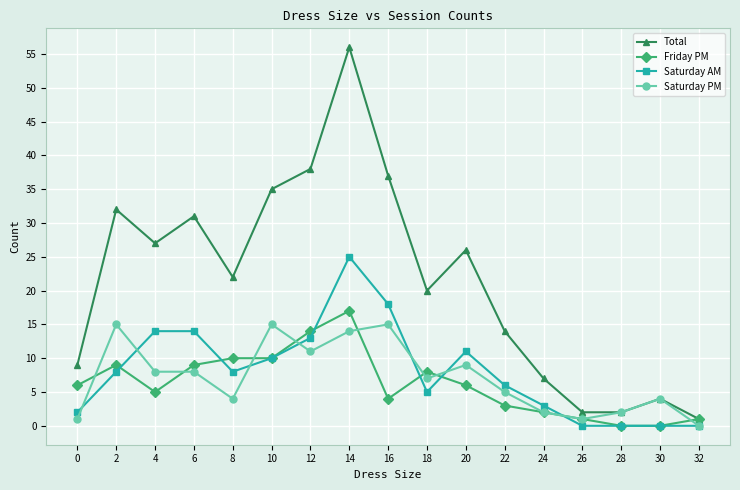

What is the spread (max minus min) of values at 10?

25